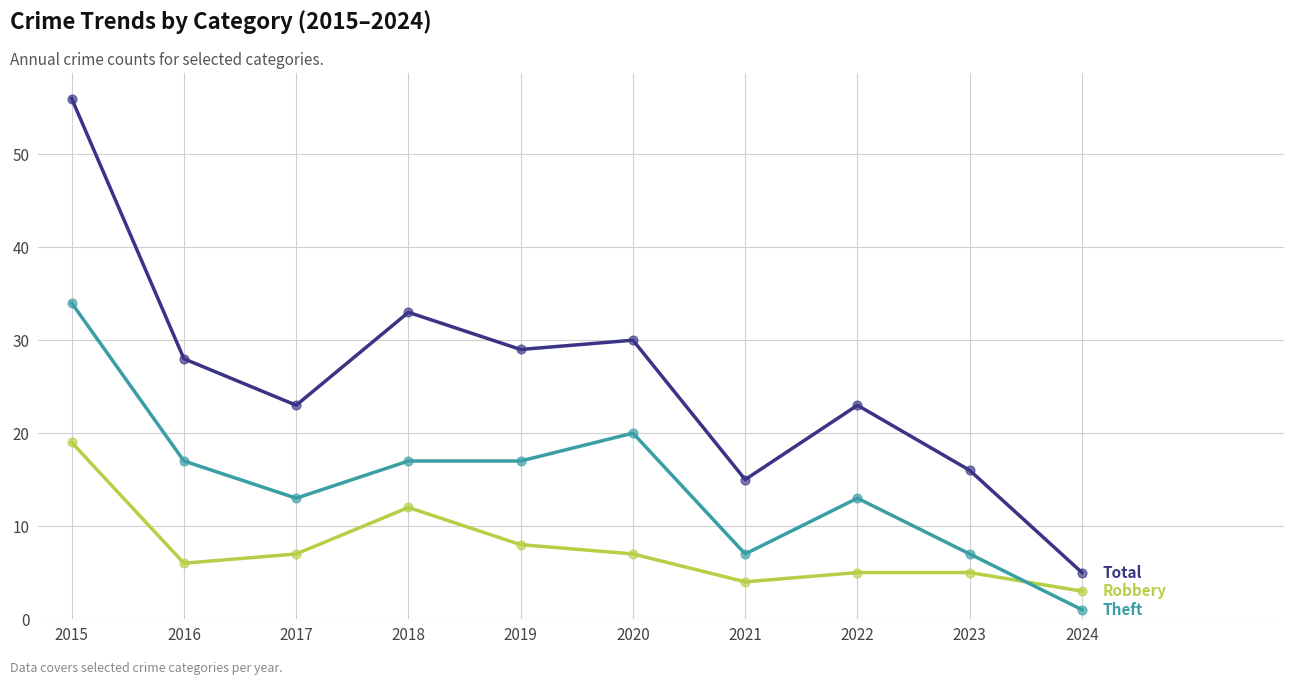

What is the difference between the highest and lowest values at 2017?

16